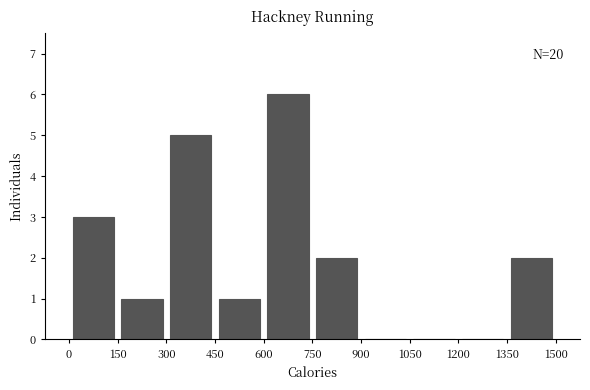

Over which range of the x-axis is the bar tallest?

600 to 750